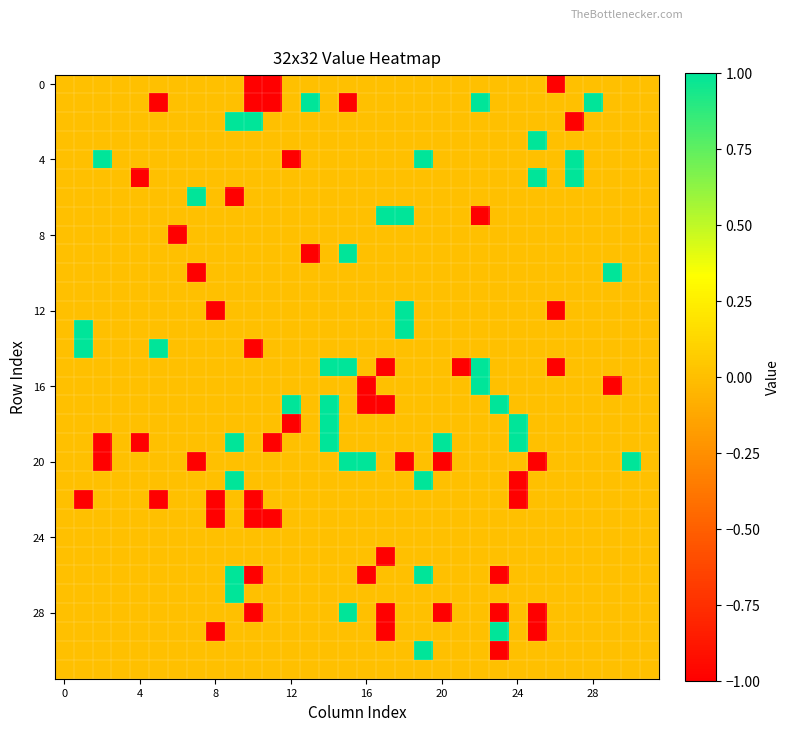

Which series has the largest total across all categories?

4